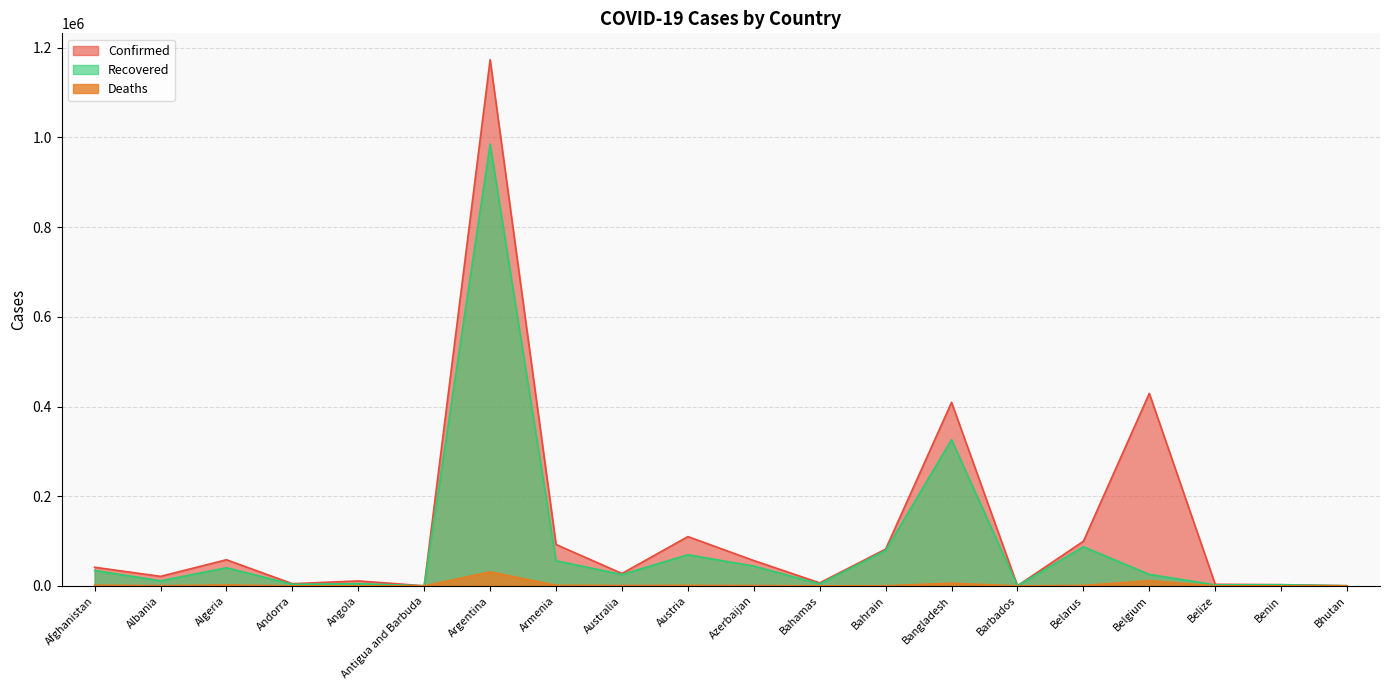

What is the total value across all series at Algeria?

100640